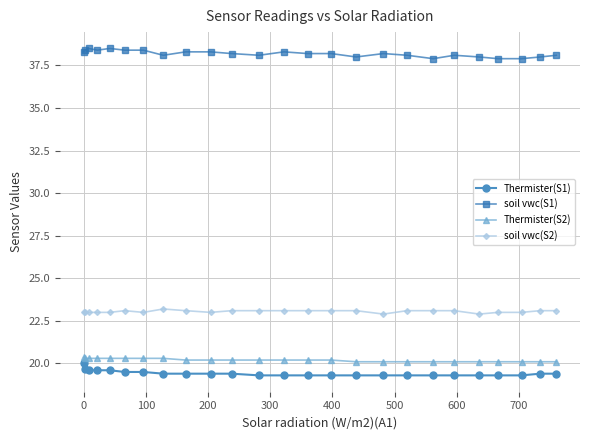

True or false: soil vwc(S2) and Thermister(S2) intersect in this chart.

False